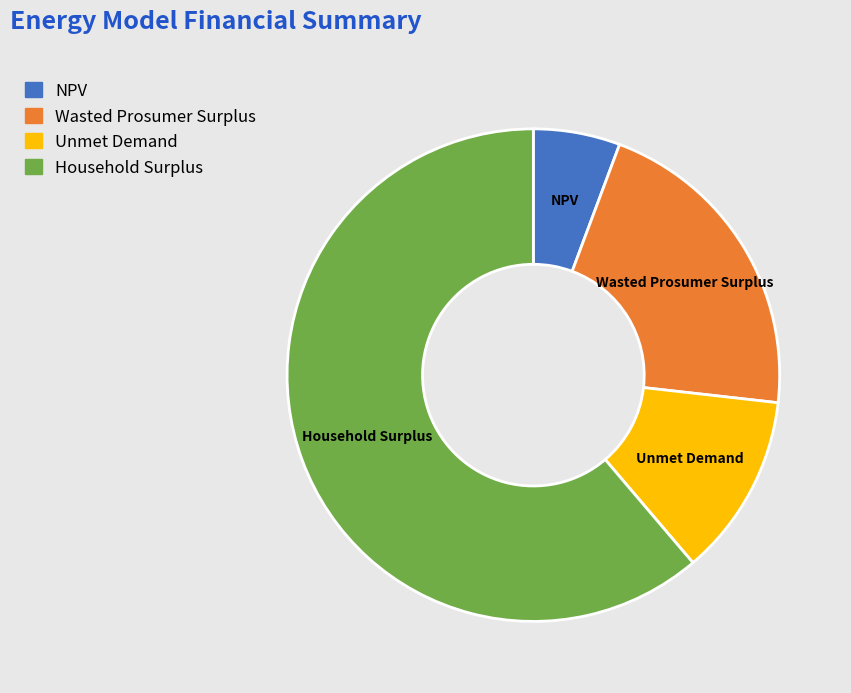

Which category has the biggest portion of the pie?

Household Surplus